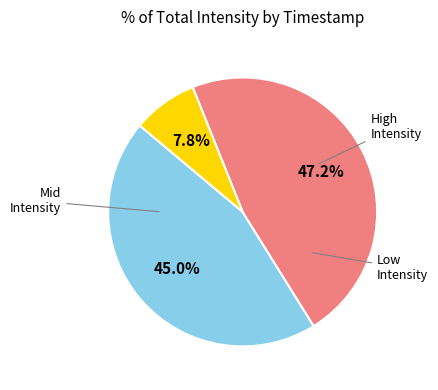

Is there a majority slice in this chart?

No